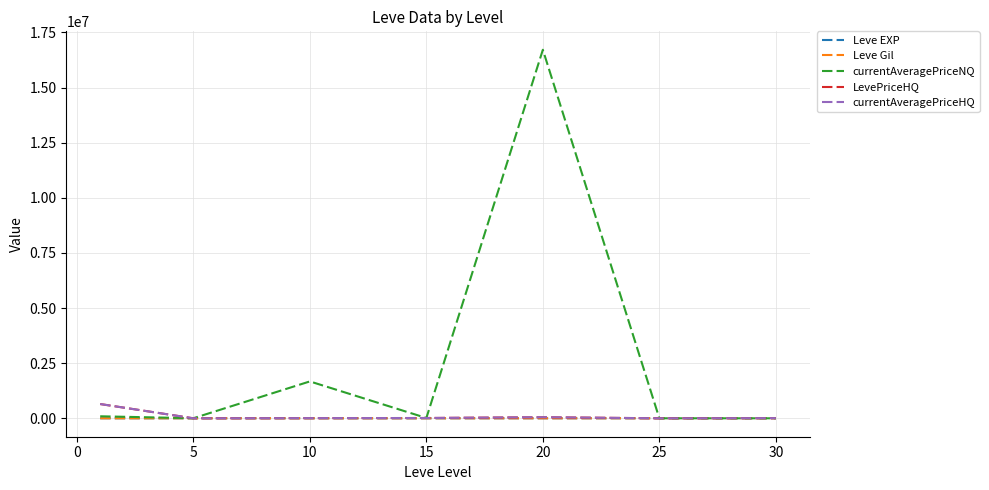

Is this an area chart (filled region under the line)?

No